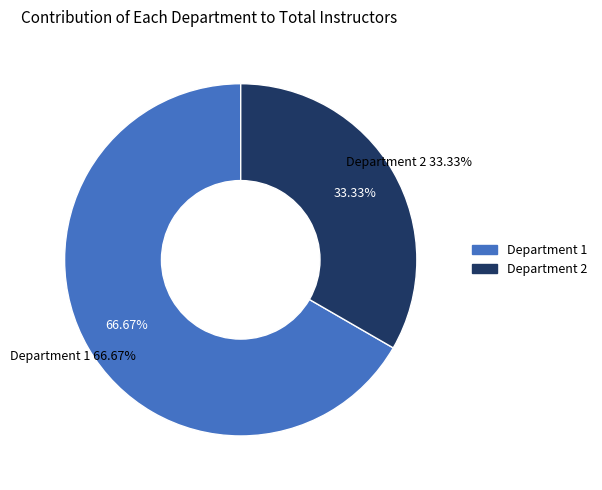

The Department 2 slice represents 33% of the pie. True or false?

True